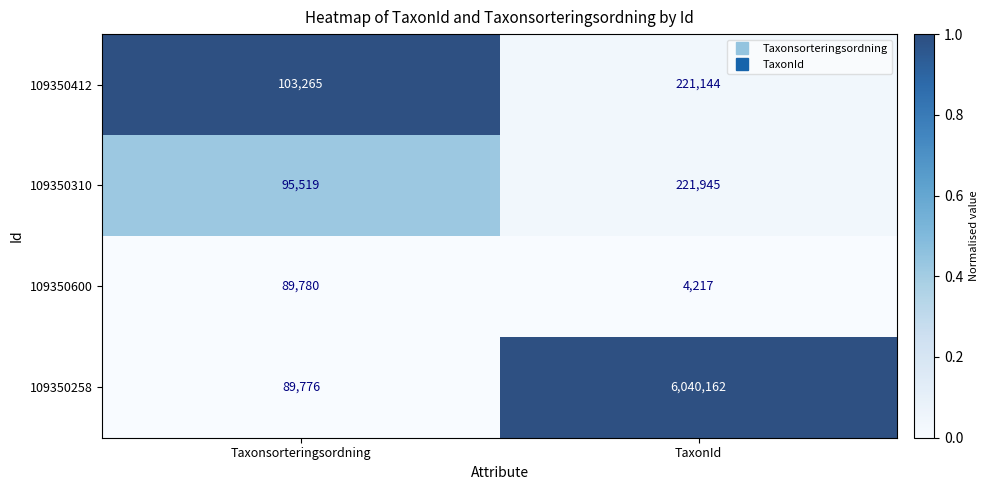

What is the sum of all 109350412 values?

324409